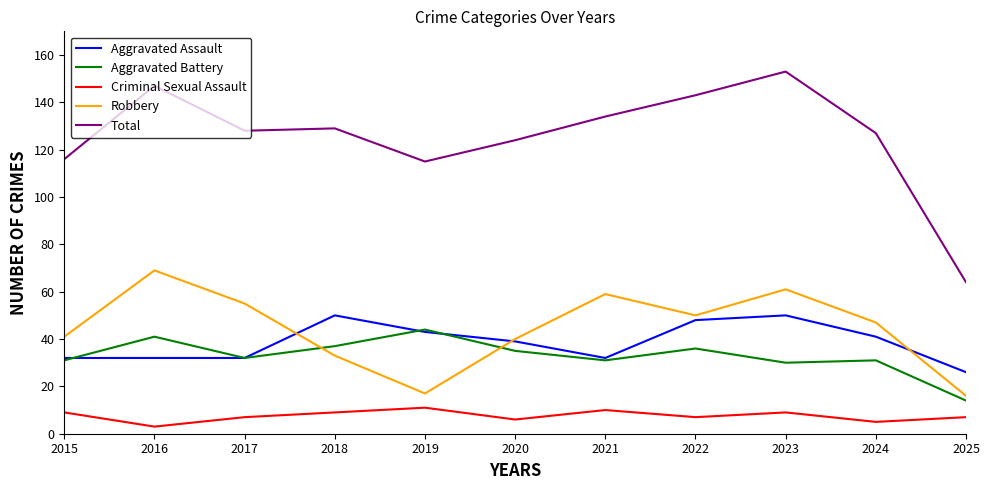

Which series has the largest total across all categories?

Total